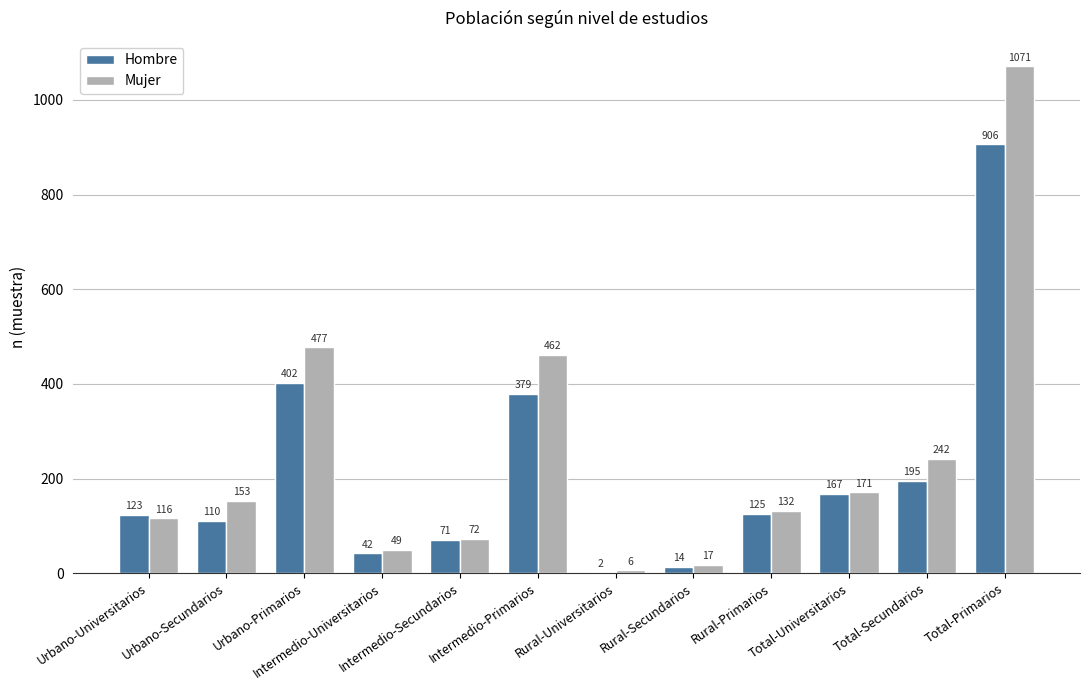

How many distinct data groups are displayed?

2